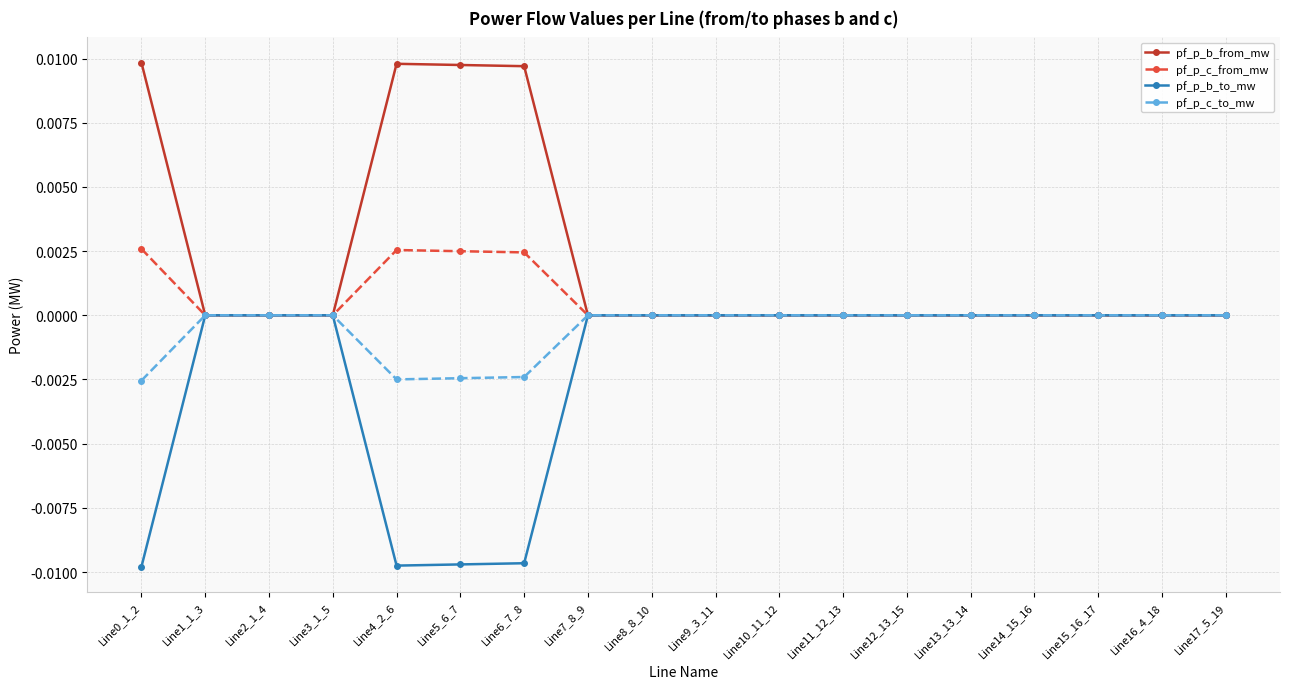

At Line5_6_7, list the series in order from largest to smallest.

pf_p_b_from_mw, pf_p_c_from_mw, pf_p_c_to_mw, pf_p_b_to_mw